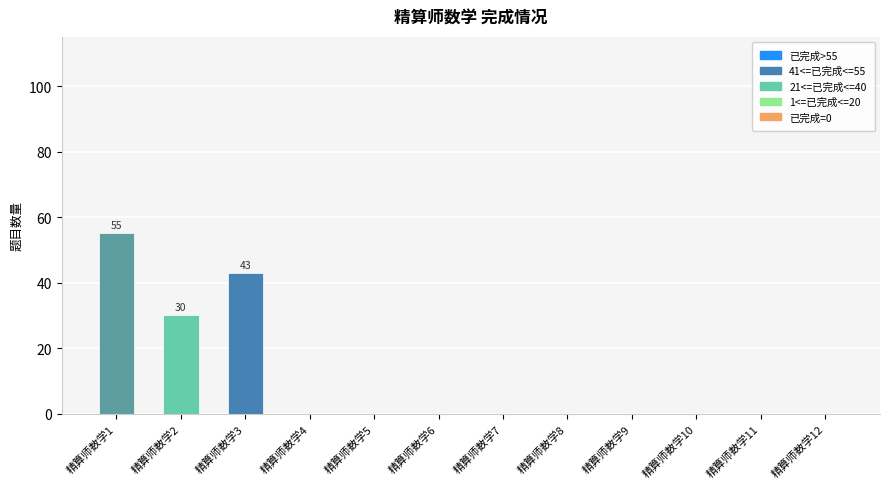

What is the change in value from 精算师数学1 to 精算师数学7?

-55